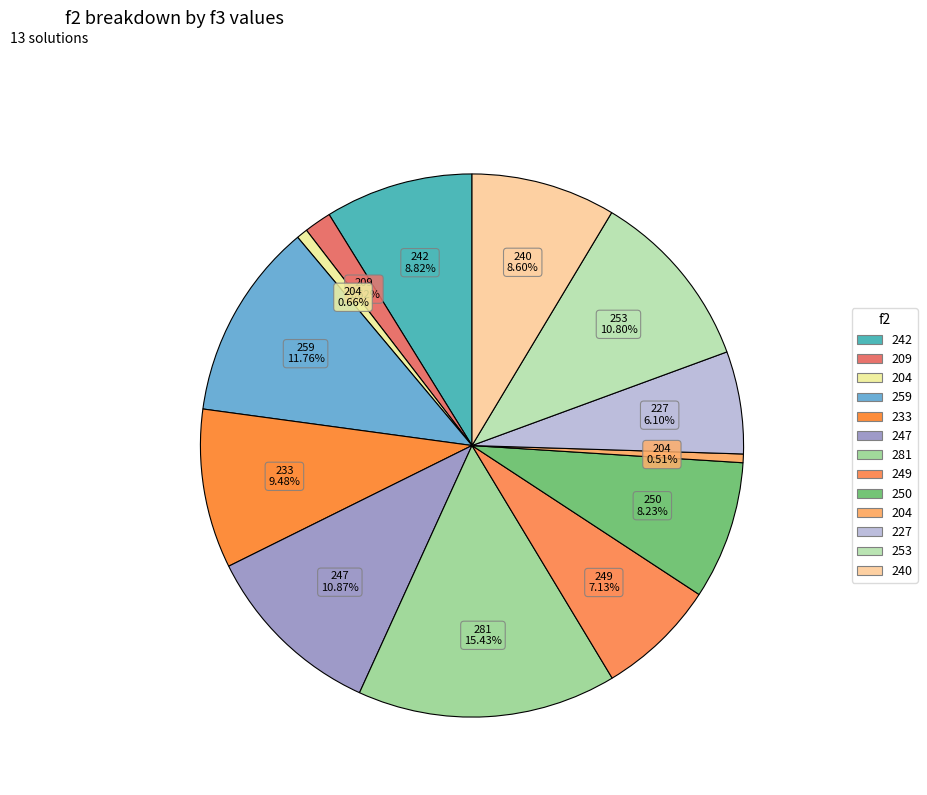

How many segments does this pie chart have?

13